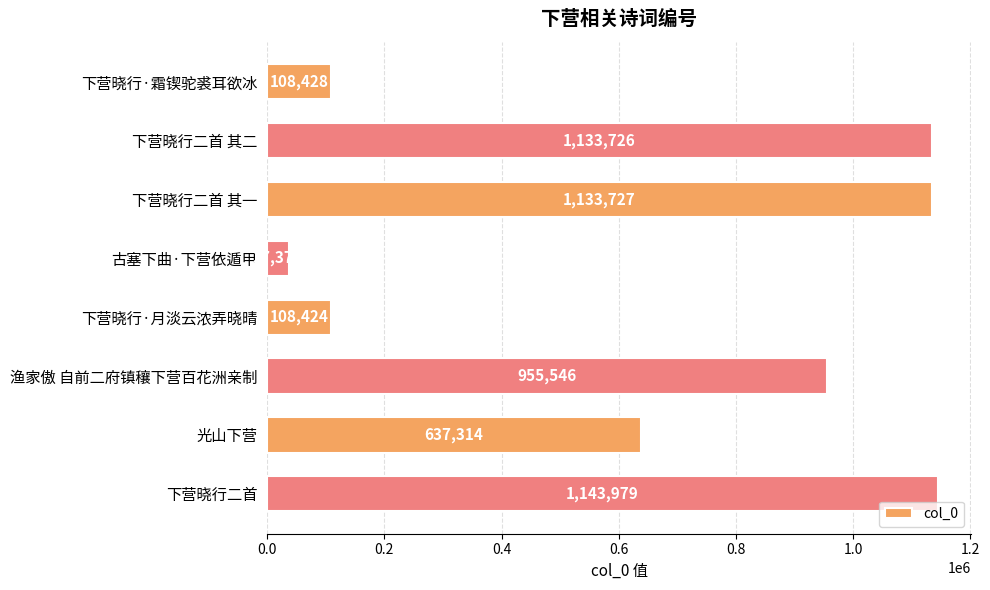

How many data points does each series have?

8